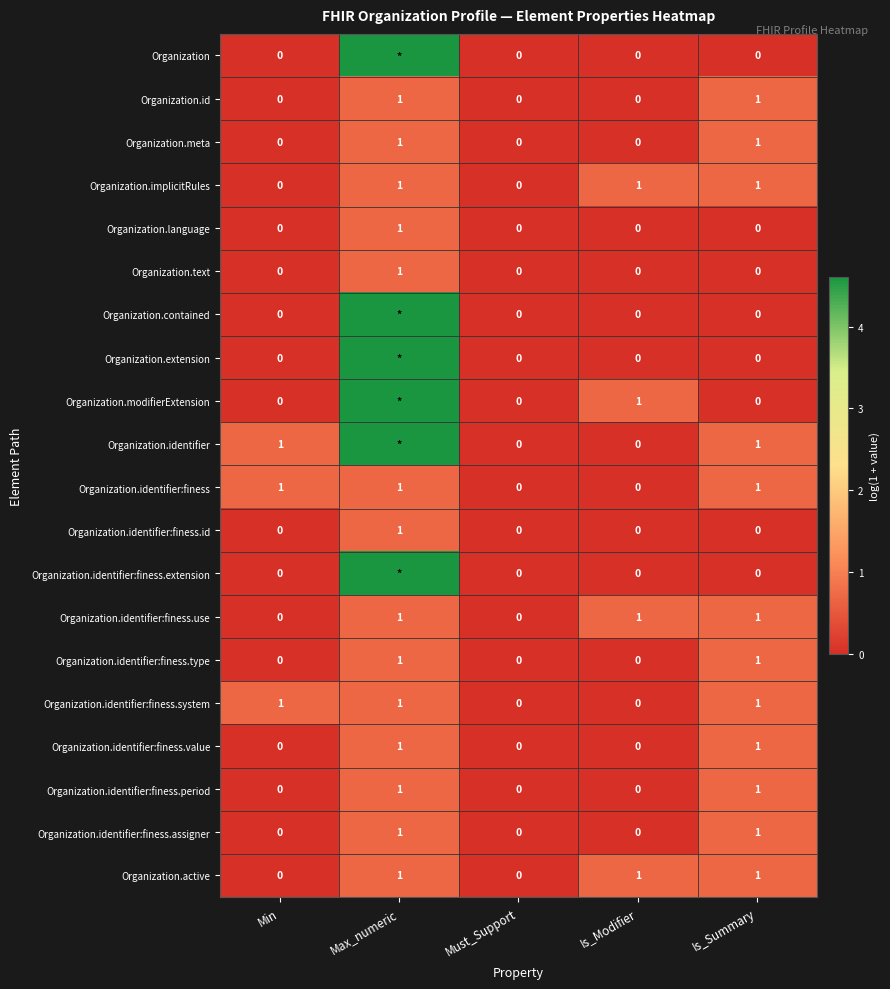

Which category has the highest value in the Organization.identifier:finess.id series?

Max_numeric